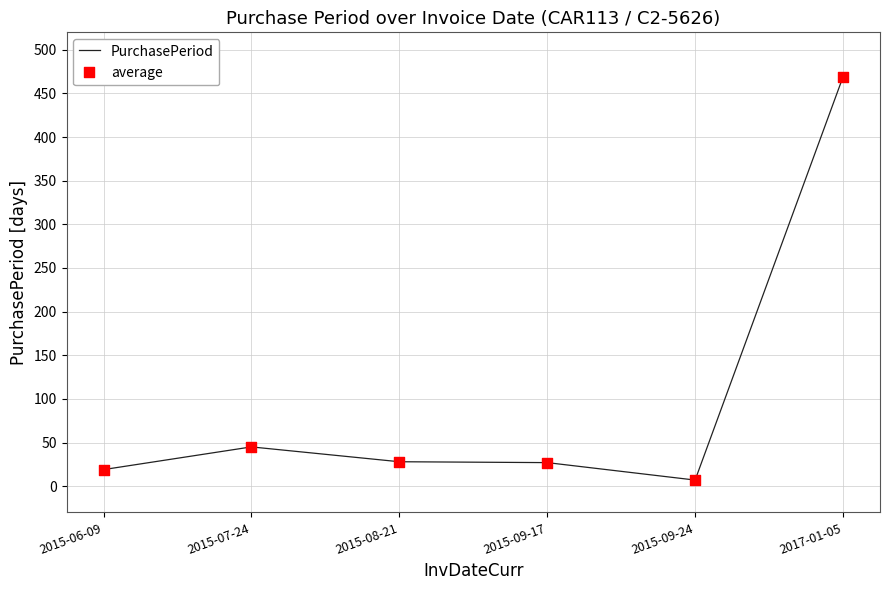

True or false: there are more than 2 points higher than both neighbors.

False